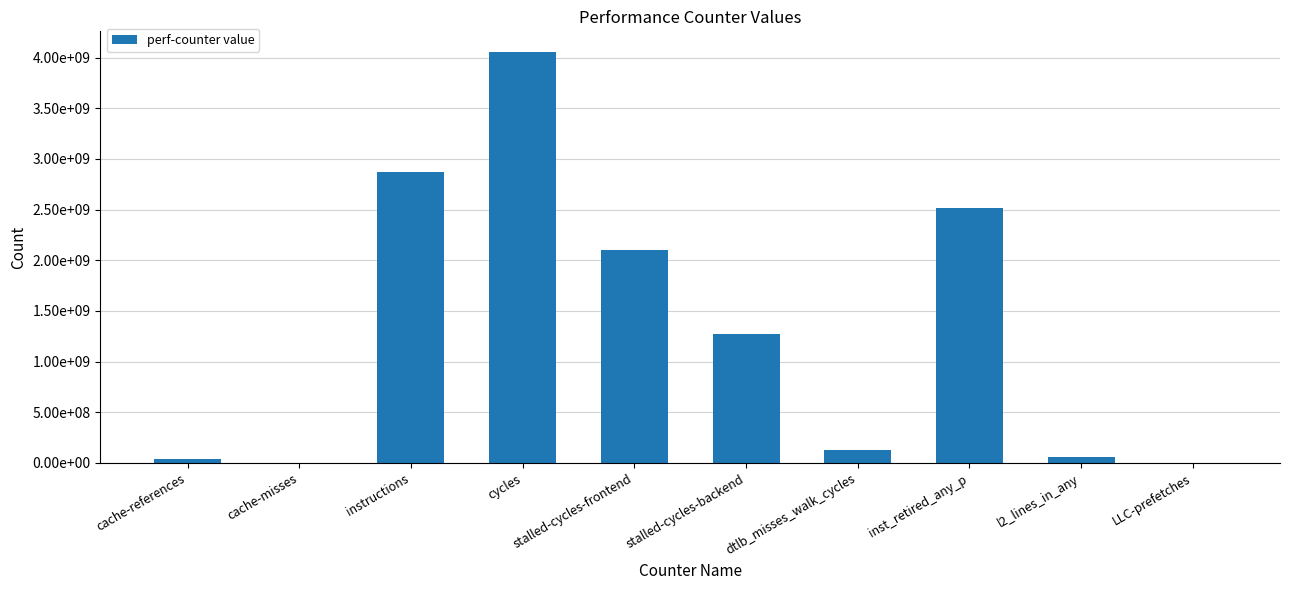

What value does the data have at instructions?

2872036794